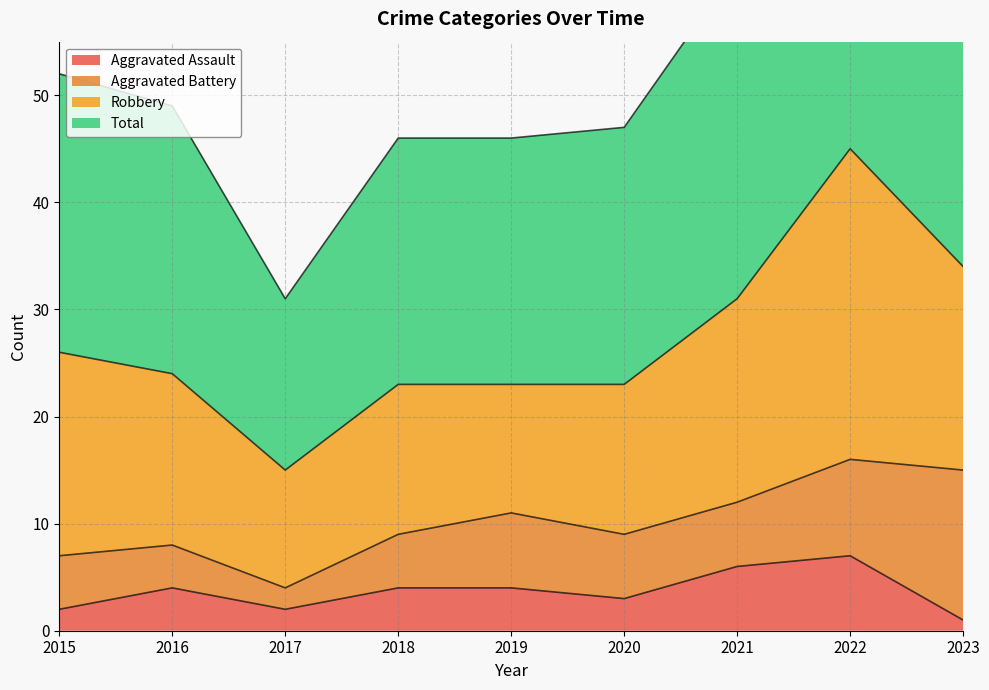

The value of Aggravated Assault at 2022 is 2. True or false?

False